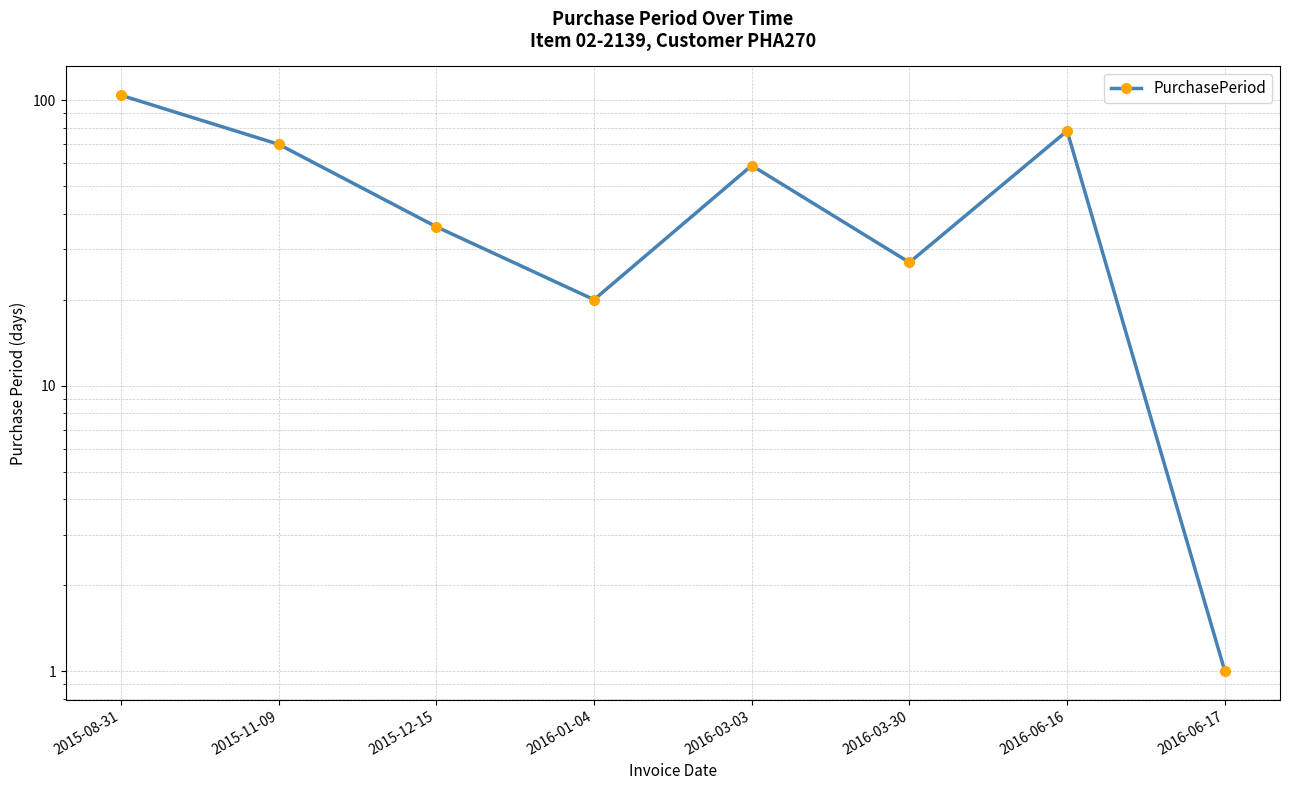

What is the minimum value shown in the chart?

1